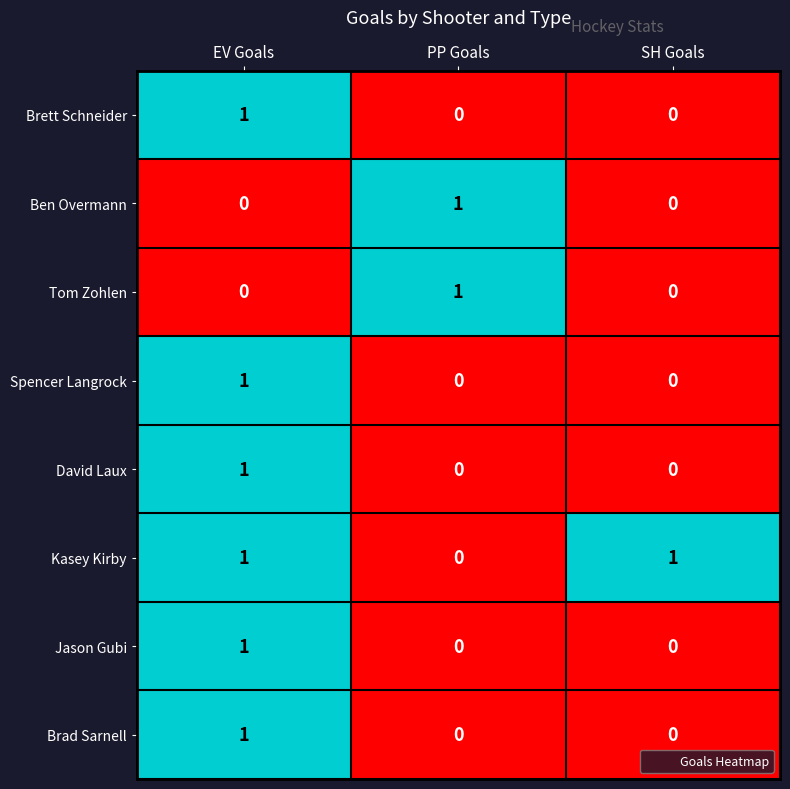

The value of David Laux at PP Goals is 0. True or false?

True